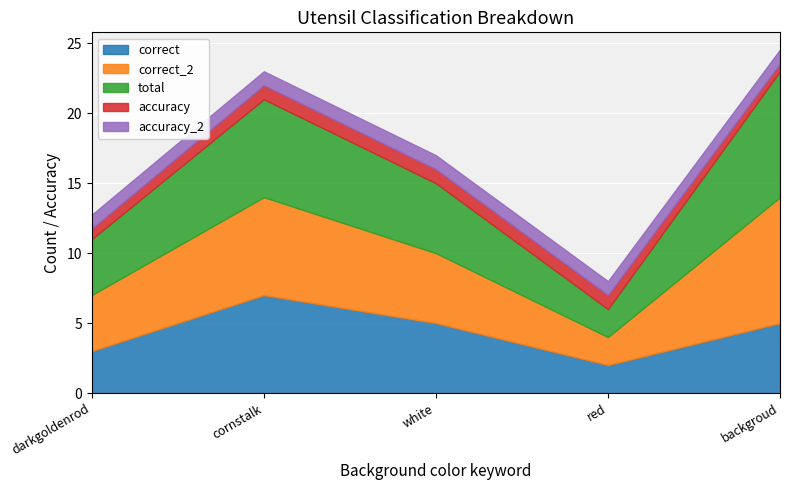

The value of total at darkgoldenrod is 4.0. True or false?

True